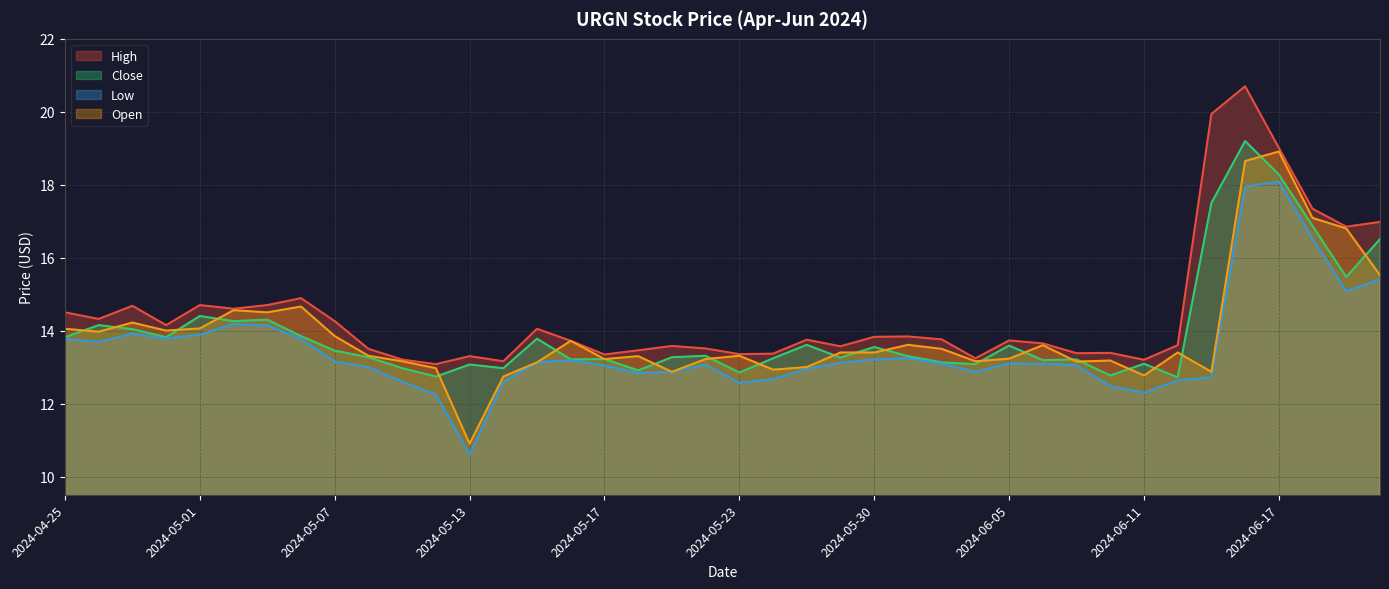

Reading right to left, list all the values displayed in this chart.

High: 17.0	16.9	17.3	19.0	20.7	19.9	13.6	13.2	13.4	13.4	13.6	13.7	13.2	13.8	13.8	13.8	13.6	13.8	13.4	13.4	13.5	13.6	13.5	13.3	13.7	14.1	13.2	13.3	13.1	13.2	13.5	14.3	14.9	14.7	14.6	14.7	14.1	14.7	14.3	14.5
Close: 16.5	15.5	16.9	18.3	19.2	17.5	12.7	13.1	12.8	13.2	13.2	13.6	13.1	13.1	13.3	13.6	13.3	13.6	13.2	12.9	13.3	13.3	12.9	13.2	13.2	13.8	13.0	13.1	12.7	13.0	13.3	13.4	13.9	14.3	14.3	14.4	13.8	14.0	14.1	13.8
Low: 15.4	15.1	16.5	18.1	18.0	12.7	12.6	12.3	12.5	13.1	13.1	13.1	12.9	13.1	13.2	13.2	13.1	12.9	12.7	12.6	13.1	12.9	12.8	13.0	13.2	13.1	12.6	10.6	12.2	12.6	13.0	13.2	13.8	14.1	14.2	13.9	13.8	13.9	13.7	13.8
Open: 15.5	16.8	17.1	18.9	18.6	12.9	13.4	12.8	13.2	13.1	13.6	13.2	13.2	13.5	13.6	13.4	13.4	13.0	12.9	13.3	13.2	12.9	13.3	13.2	13.7	13.1	12.7	10.9	13.0	13.2	13.3	13.9	14.7	14.5	14.6	14.1	14.0	14.2	14.0	14.1